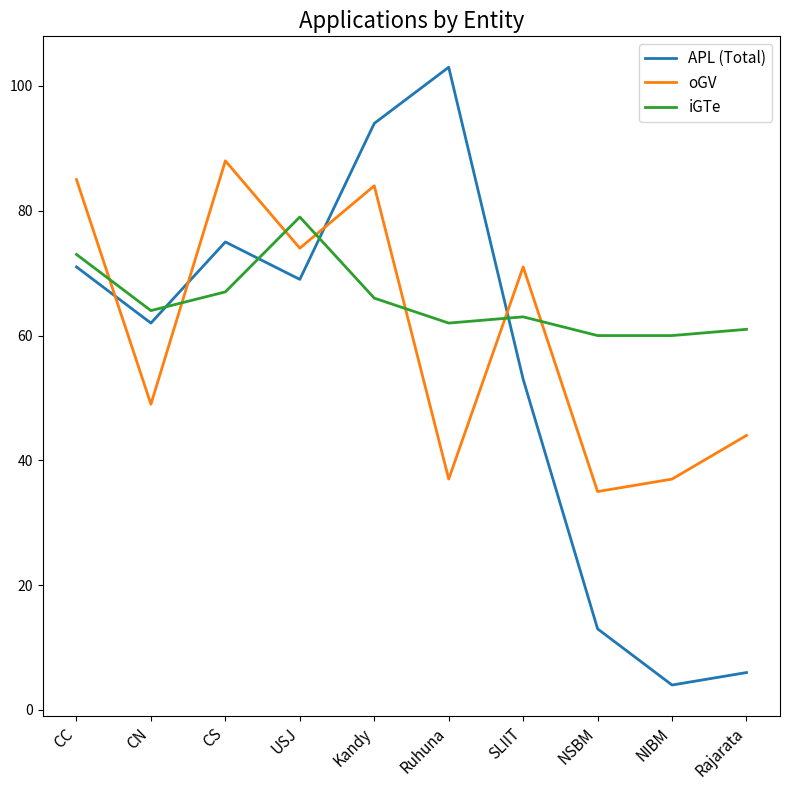

Does the chart have visible grid lines?

No